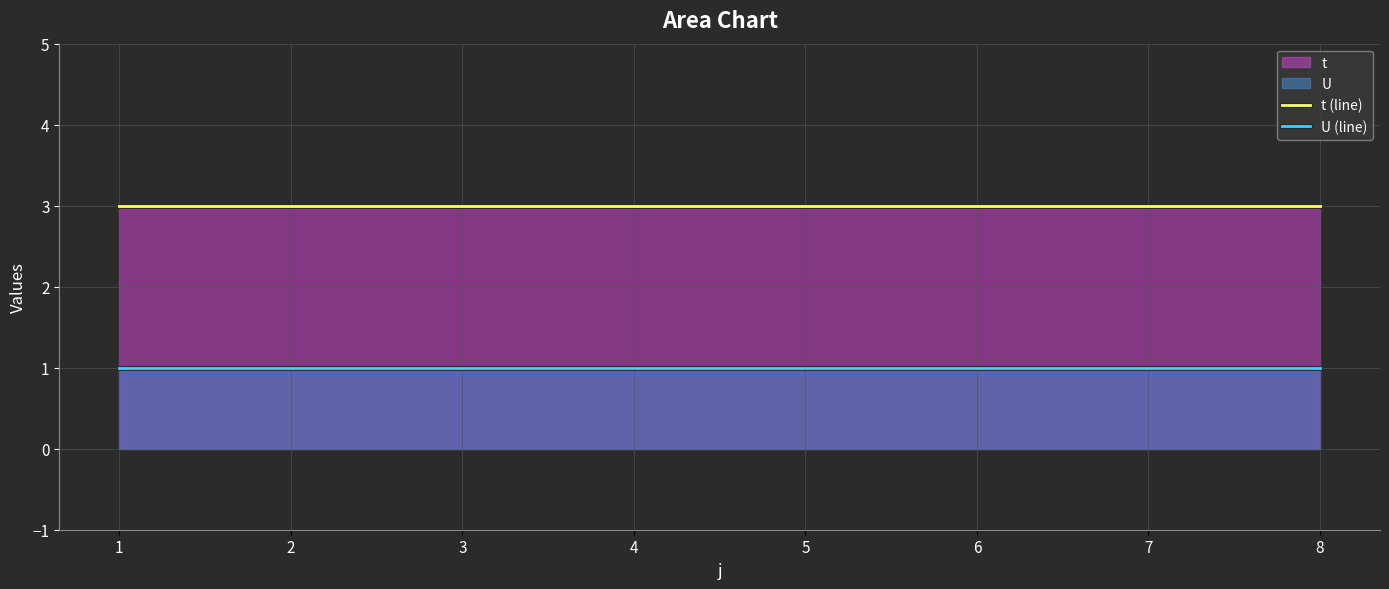

True or false: t (line) and U (line) cross at least once.

False